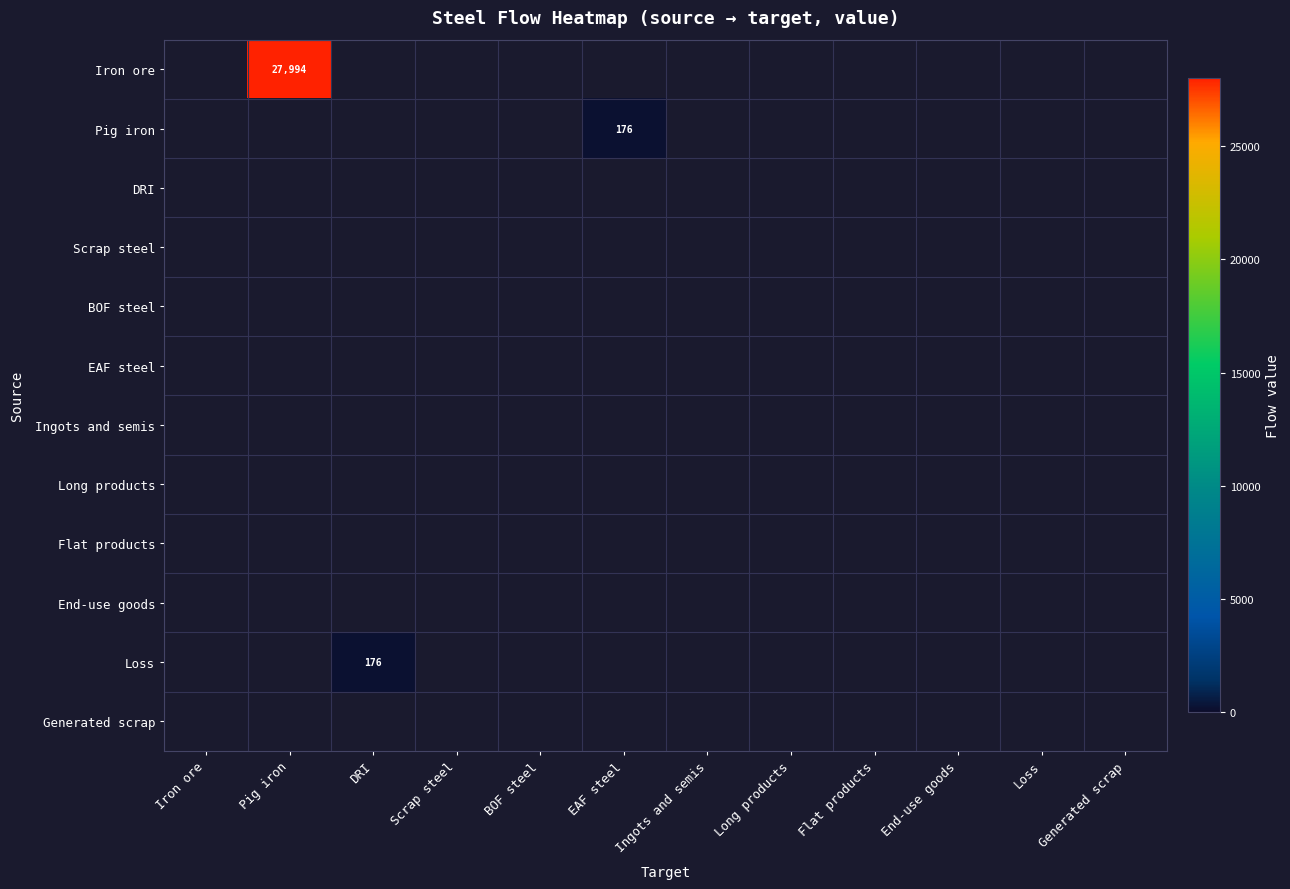

Which label corresponds to the smallest value in the chart?

Iron ore